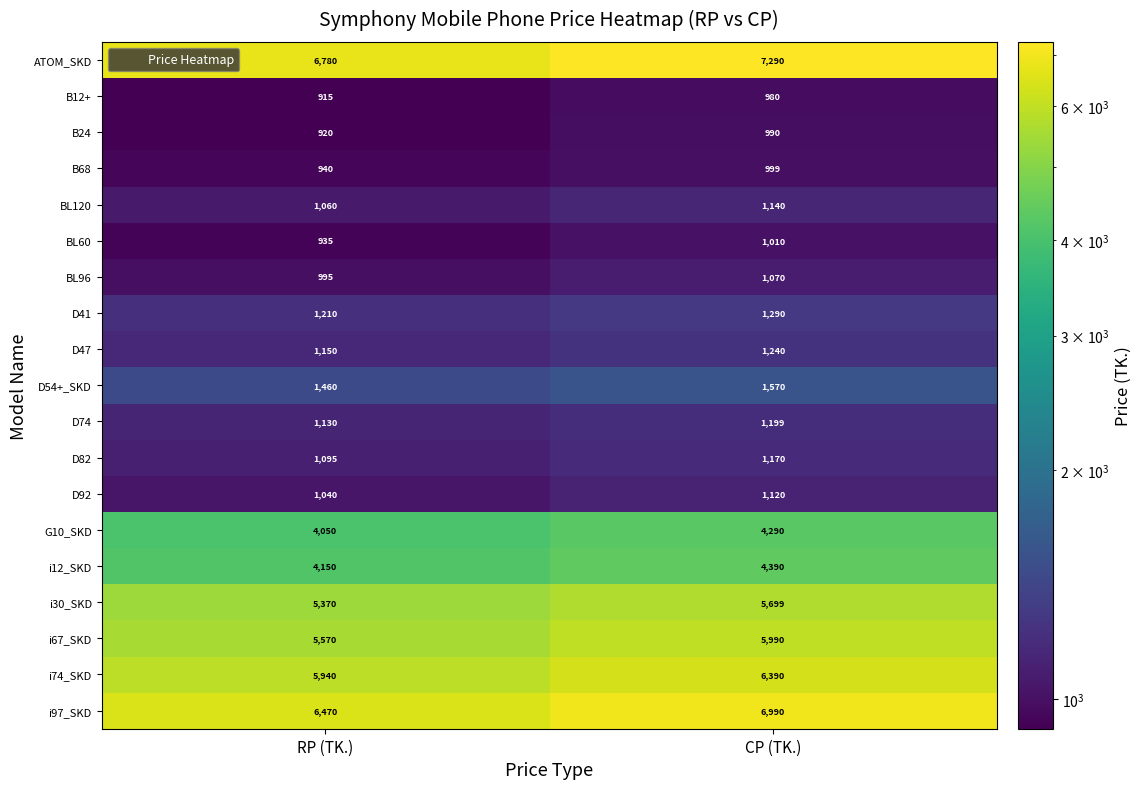

What is the difference between the highest and lowest values at CP (TK.)?

6310